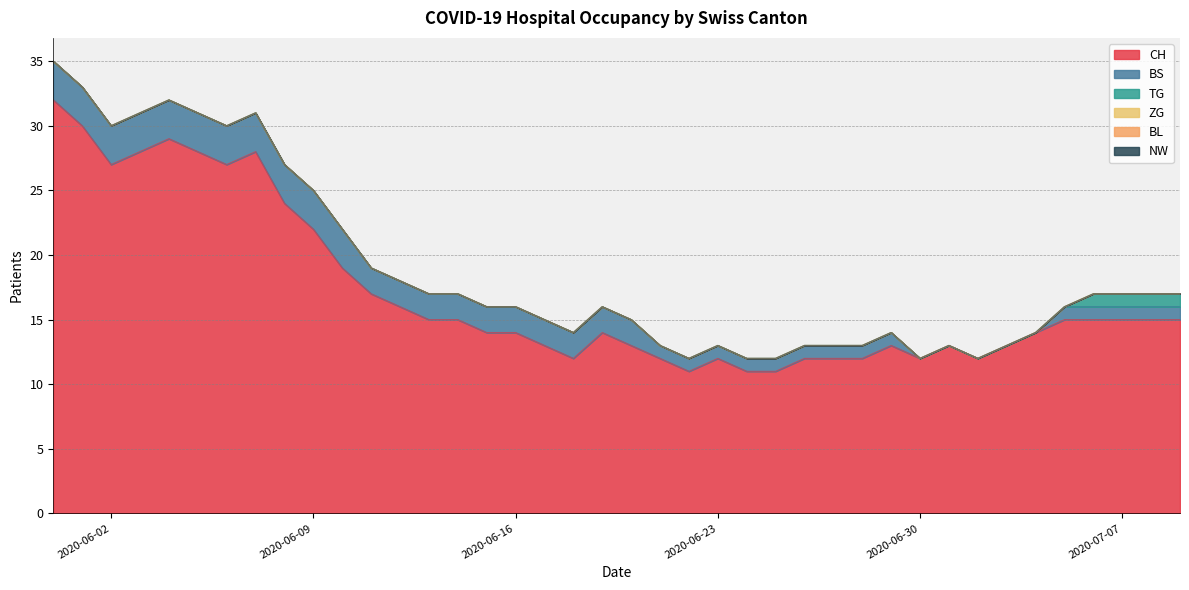

True or false: ZG and TG intersect in this chart.

False